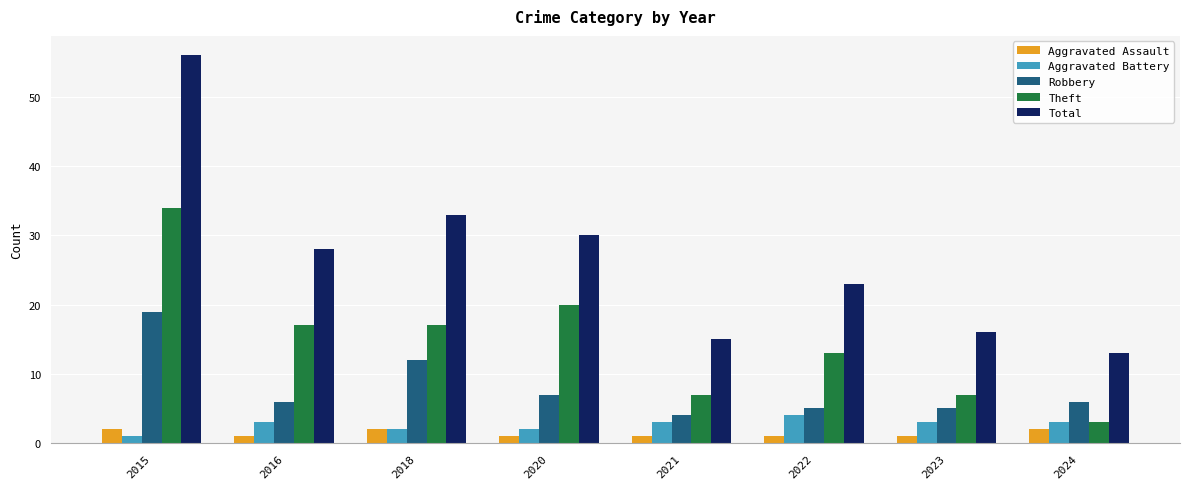

List the series in order of their peak value, lowest first.

Aggravated Assault, Aggravated Battery, Robbery, Theft, Total